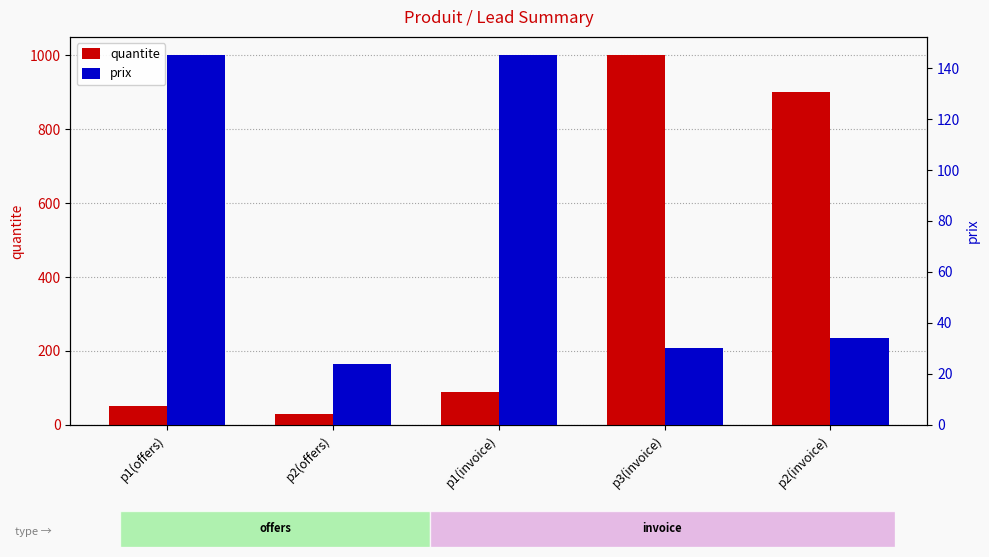

What value does the prix series have at p2(invoice), to the nearest 50?

50